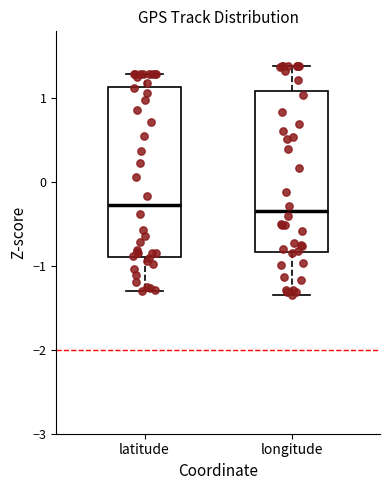

Reading left to right, read every box against the y-axis: the position of its median line, the range the box covers, and the ends of its whiskers. The values are not printed on the chart, so give them approximately, as read against the axis.

latitude: median -0.3, box -0.9 to 1.1, whiskers -1.3 to 1.3
longitude: median -0.3, box -0.8 to 1.1, whiskers -1.3 to 1.4